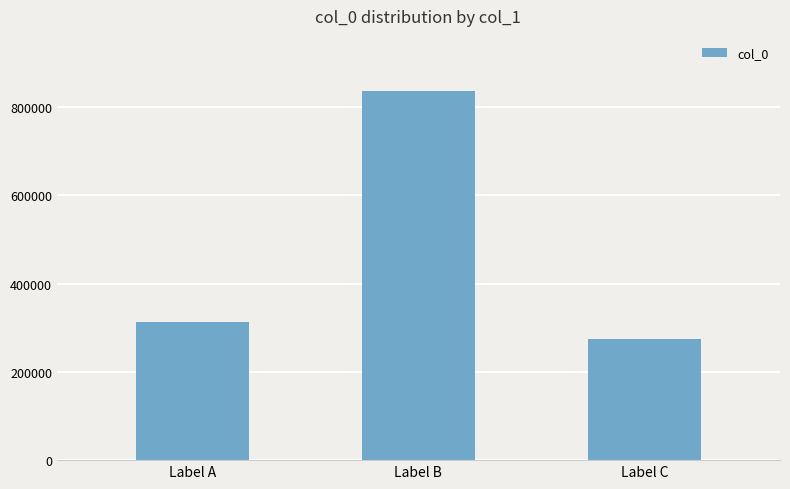

How many values are below 313142?

1